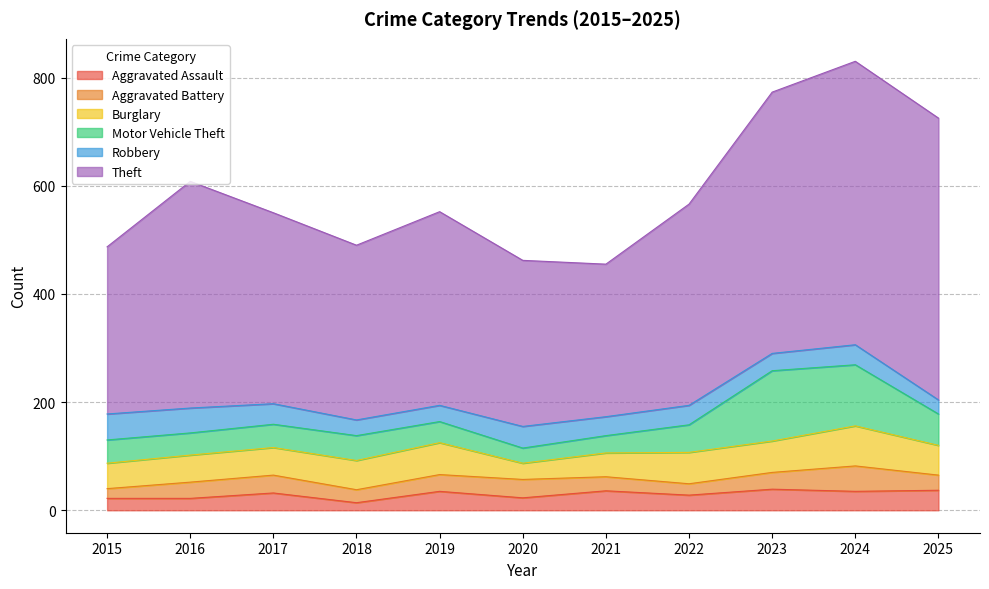

What is the total value across all series at 2017?

550